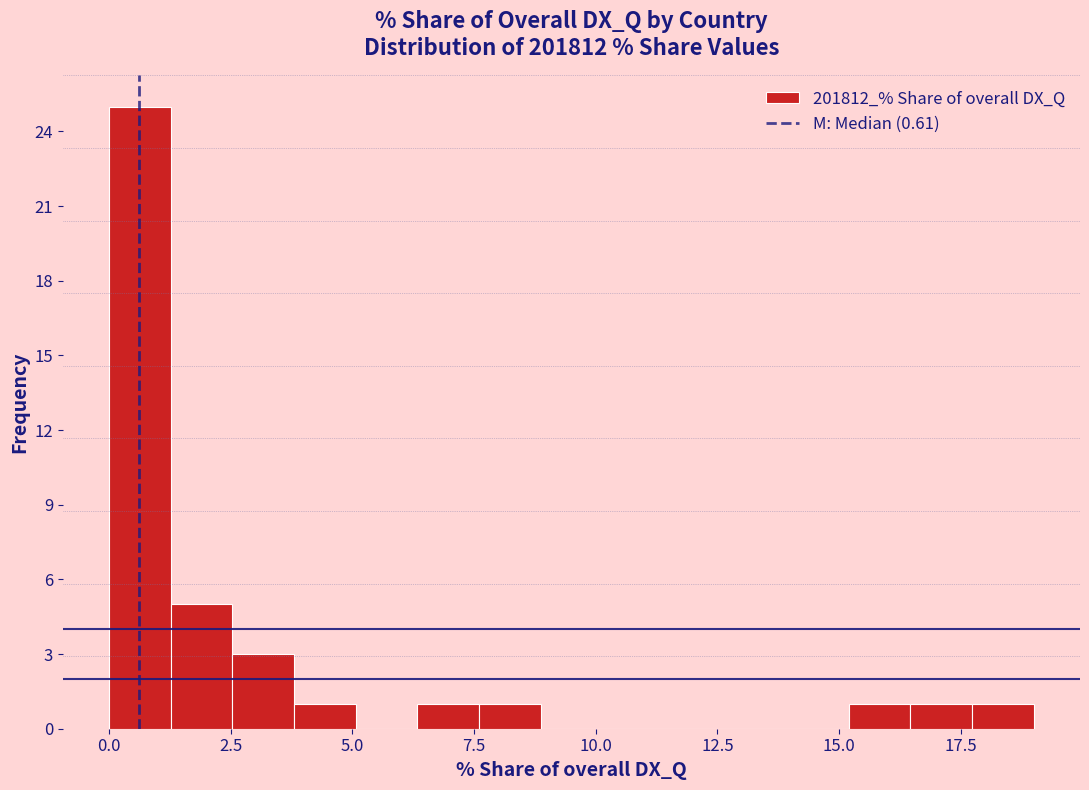

Read against the x-axis, roughly where is the centre of the tallest bar?

0.5